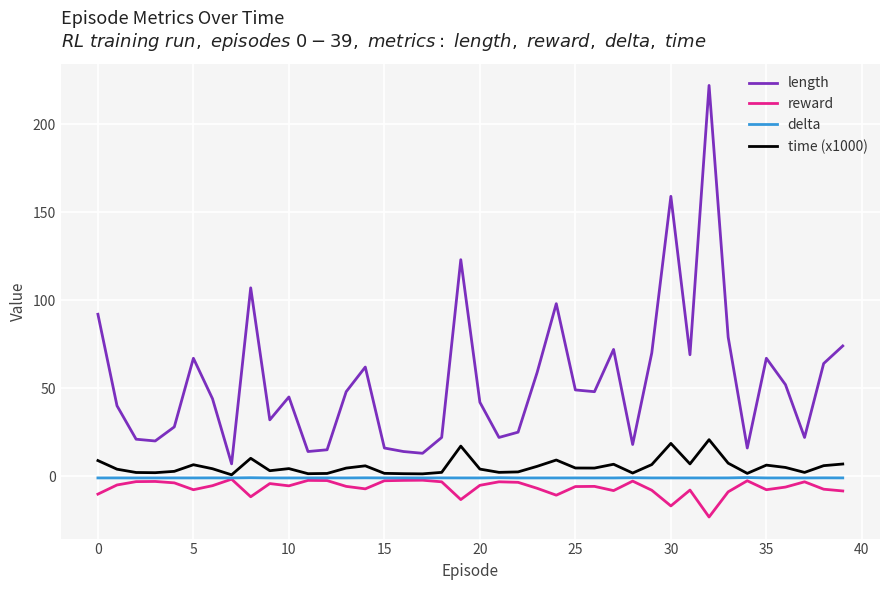

What is the greatest value displayed?

222.0